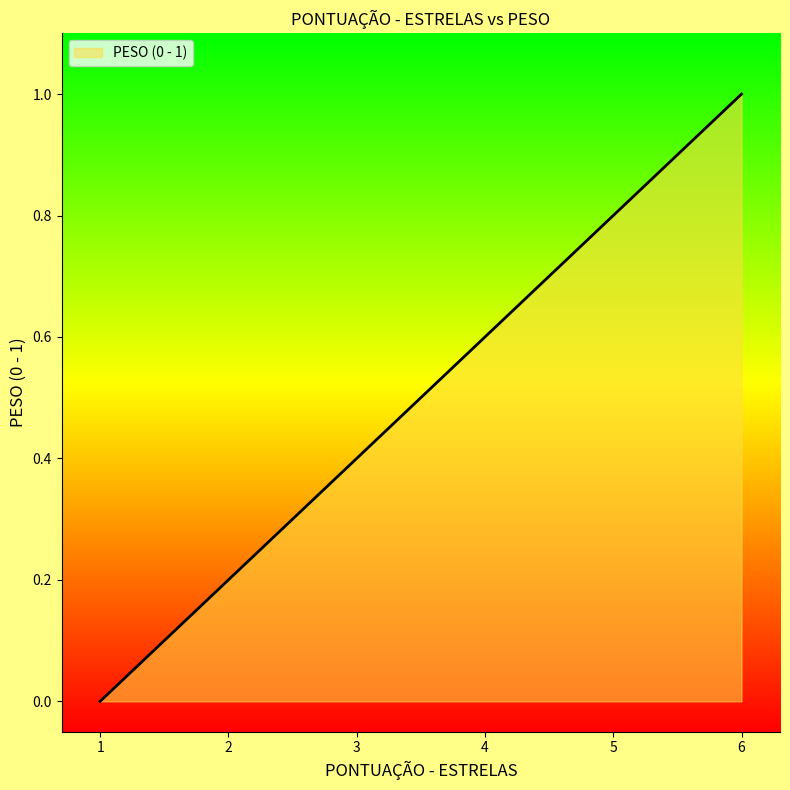

Reading left to right, extract all data points from this chart.

1=0.0	2=0.2	3=0.4	4=0.6	5=0.8	6=1.0